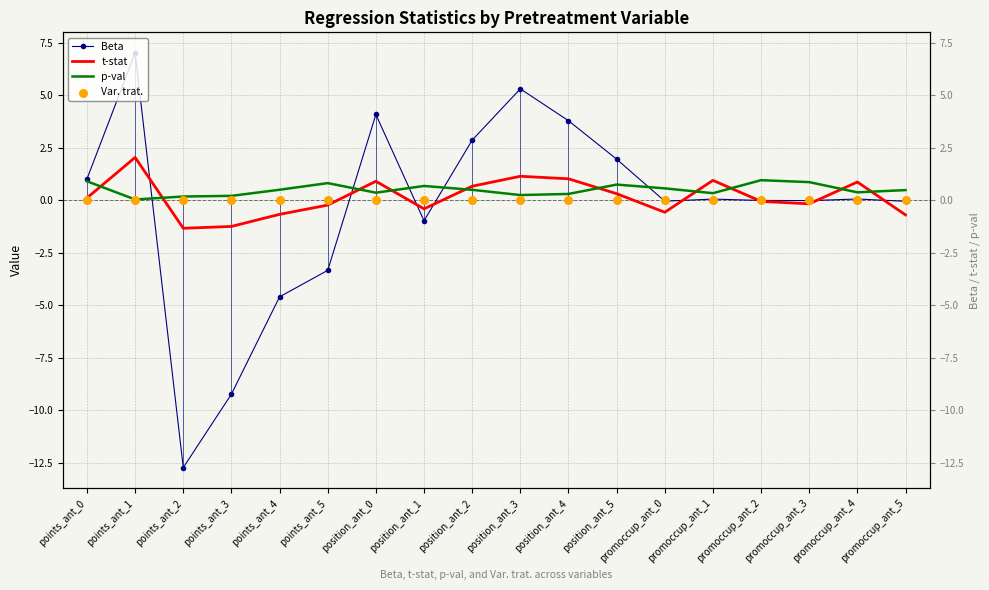

Is the value of Var. trat. at position_ant_3 greater than the value of Beta at promoccup_ant_0?

Yes